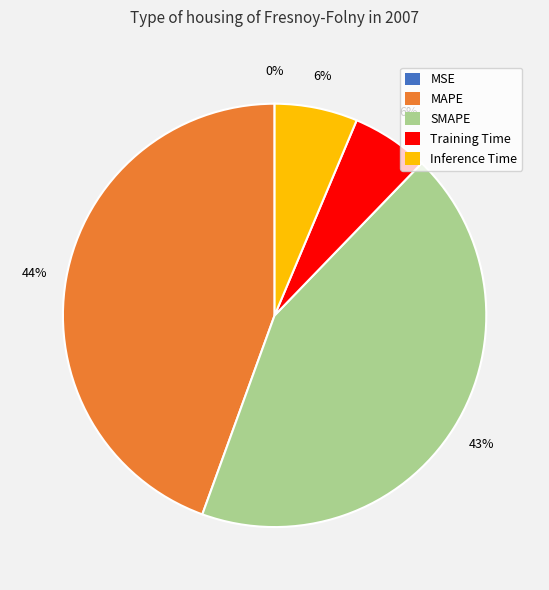

Combined, do Training Time and Inference Time account for over 50%?

No